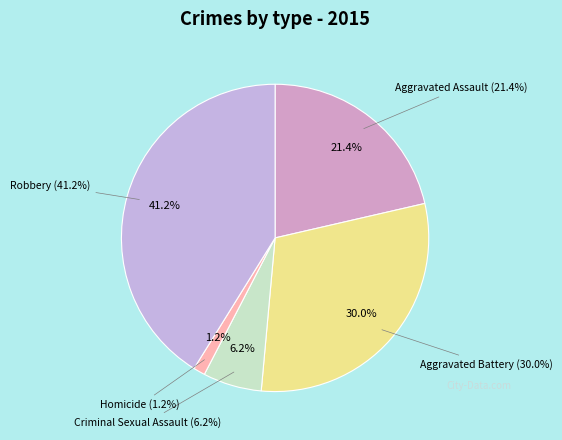

What percentage is the Robbery slice, to the nearest percent?

41%